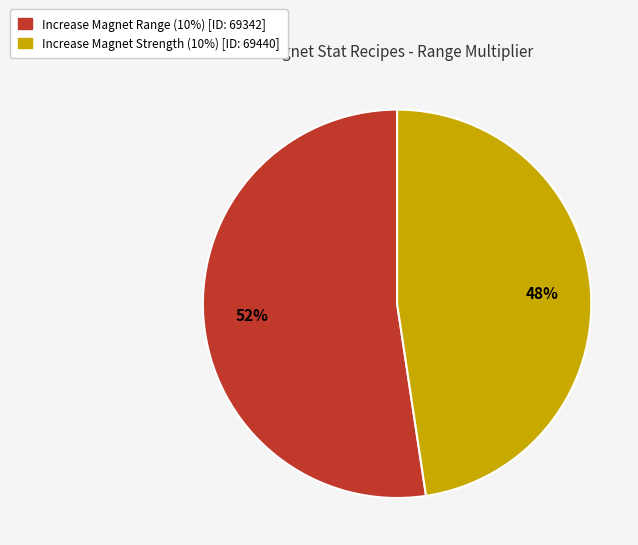

What percentage is the Increase Magnet Strength (10%) [ID: 69440] slice, to the nearest percent?

48%